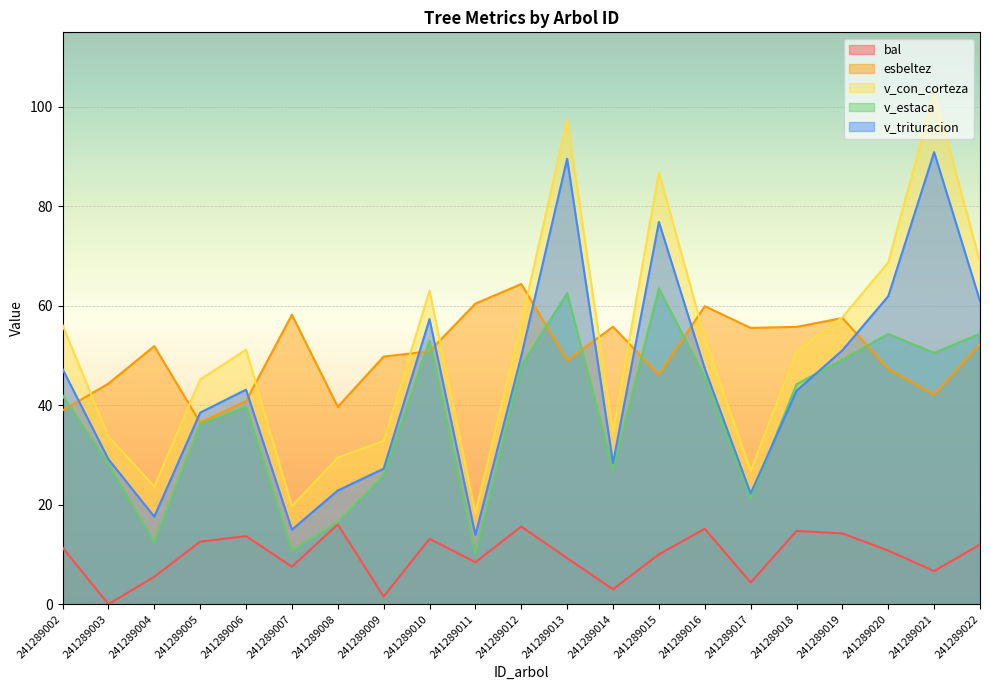

Rank the series at 241289004 from lowest to highest value.

bal, v_estaca, v_trituracion, v_con_corteza, esbeltez